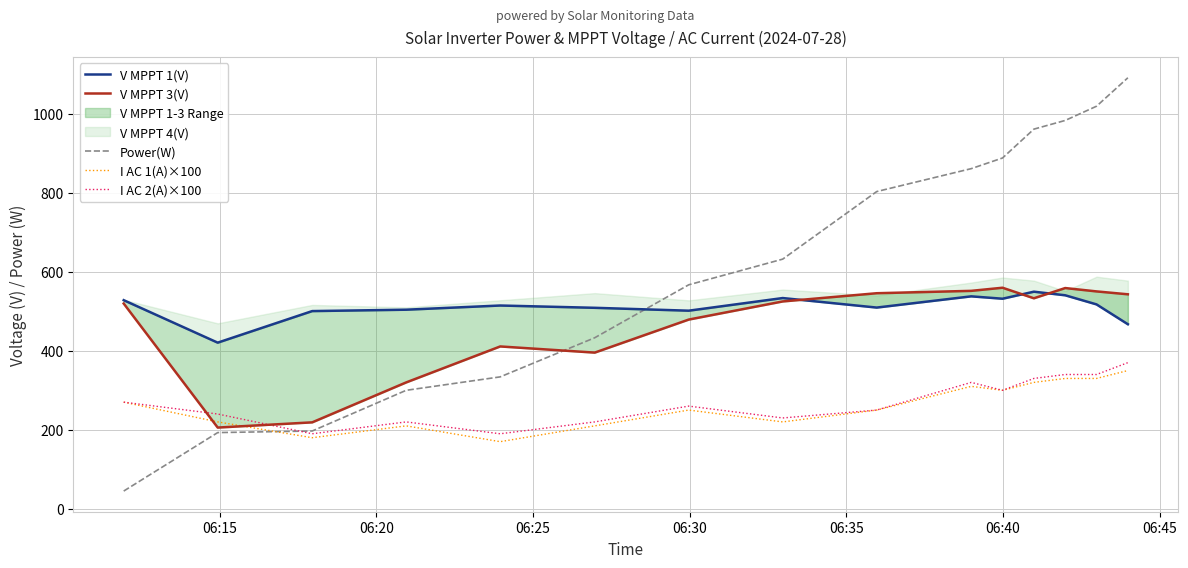

Reading left to right, list all the values displayed in this chart.

V MPPT 1(V): 528.1	420.6	500.5	504.0	514.6	508.8	501.5	533.5	509.4	537.8	531.8	549.6	540.5	517.4	467.2
V MPPT 3(V): 519.6	205.7	218.9	320.0	411.0	395.4	479.0	524.9	545.7	551.7	559.6	532.9	558.8	550.3	543.0
Power(W): 45.0	193.0	197.0	300.0	334.0	433.0	567.0	632.0	803.0	861.0	888.0	961.0	983.0	1019.0	1091.0
I AC 1(A)×100: 270.0	220.0	180.0	210.0	170.0	210.0	250.0	220.0	250.0	310.0	300.0	320.0	330.0	330.0	350.0
I AC 2(A)×100: 270.0	240.0	190.0	220.0	190.0	220.0	260.0	230.0	250.0	320.0	300.0	330.0	340.0	340.0	370.0